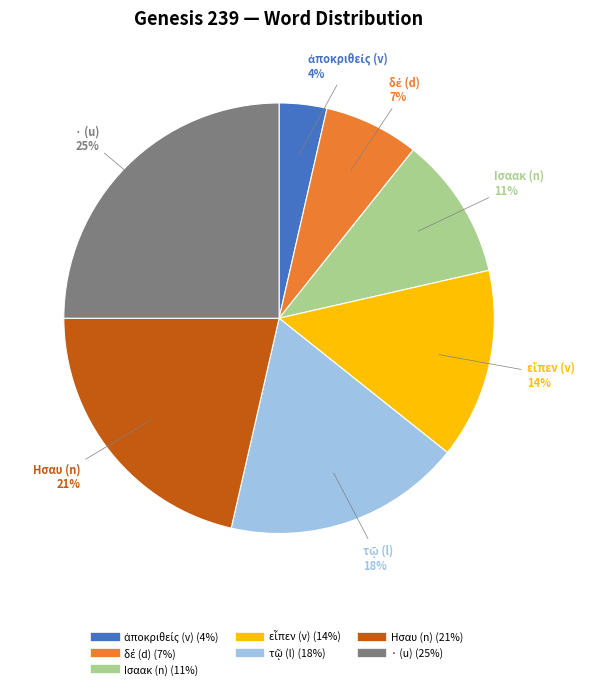

To the nearest percent, what is the average slice percentage?

14%